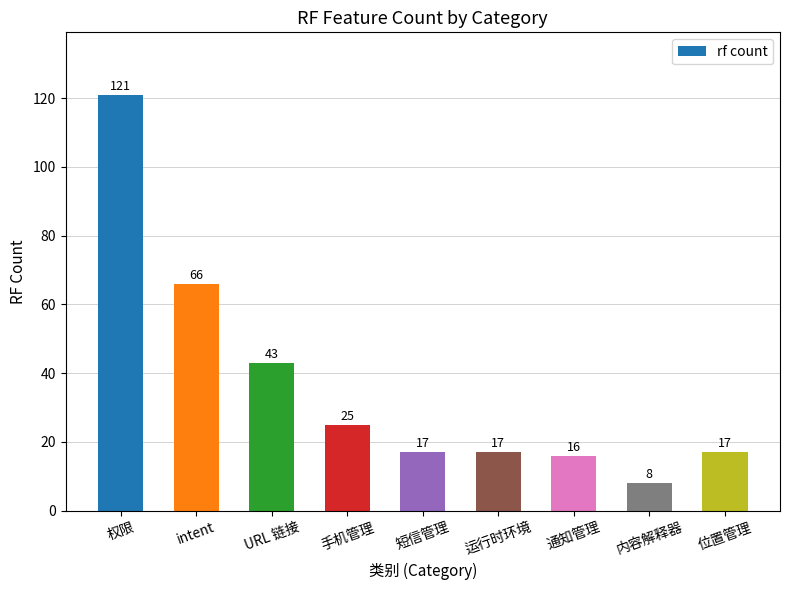

Between 位置管理 and 手机管理, which is larger?

手机管理